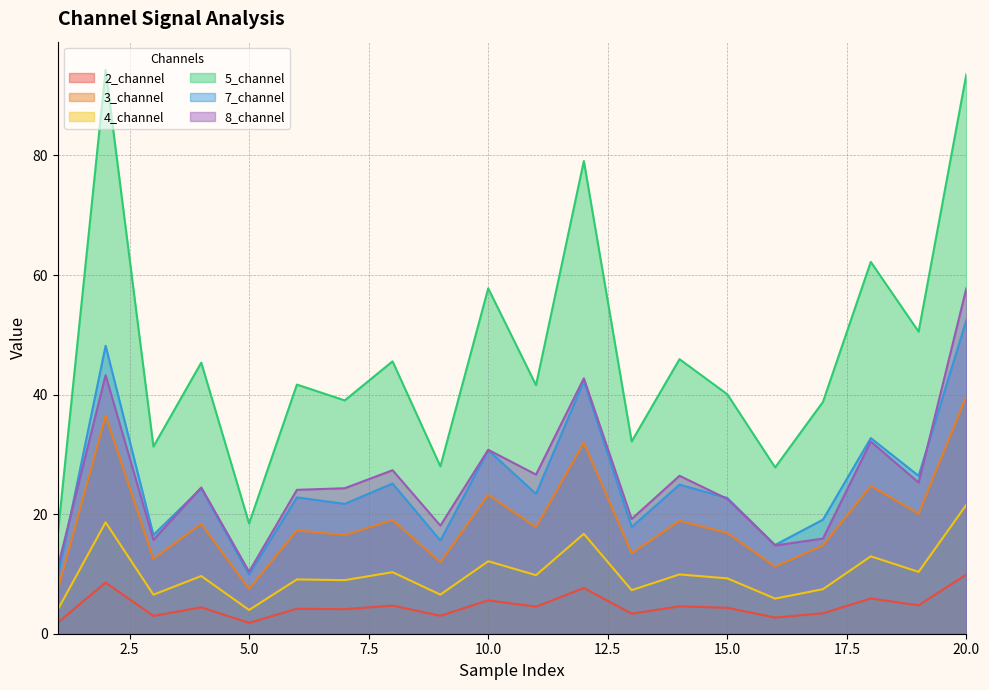

What is the difference between the maximum and minimum values in the 8_channel series?

47.5